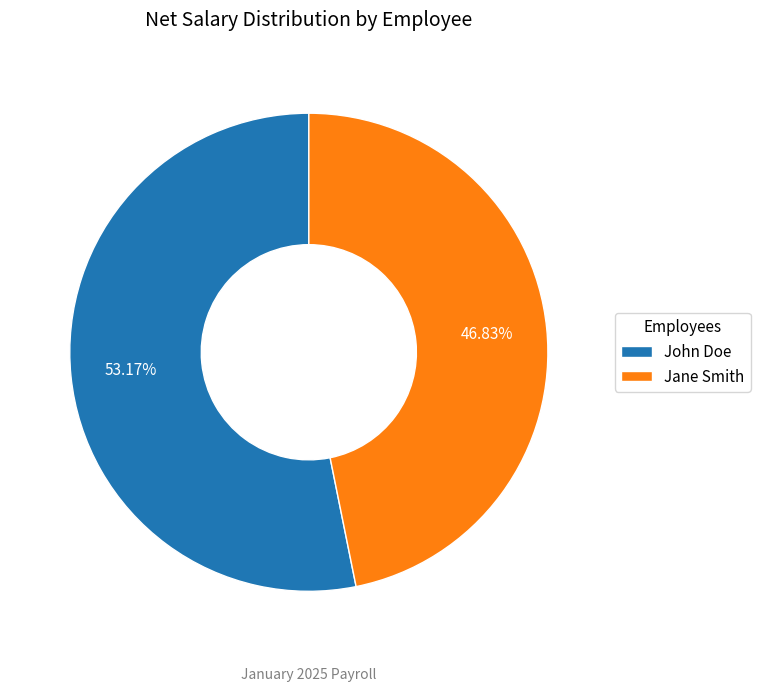

To the nearest percent, what is the difference between the John Doe and Jane Smith slice percentages?

6%